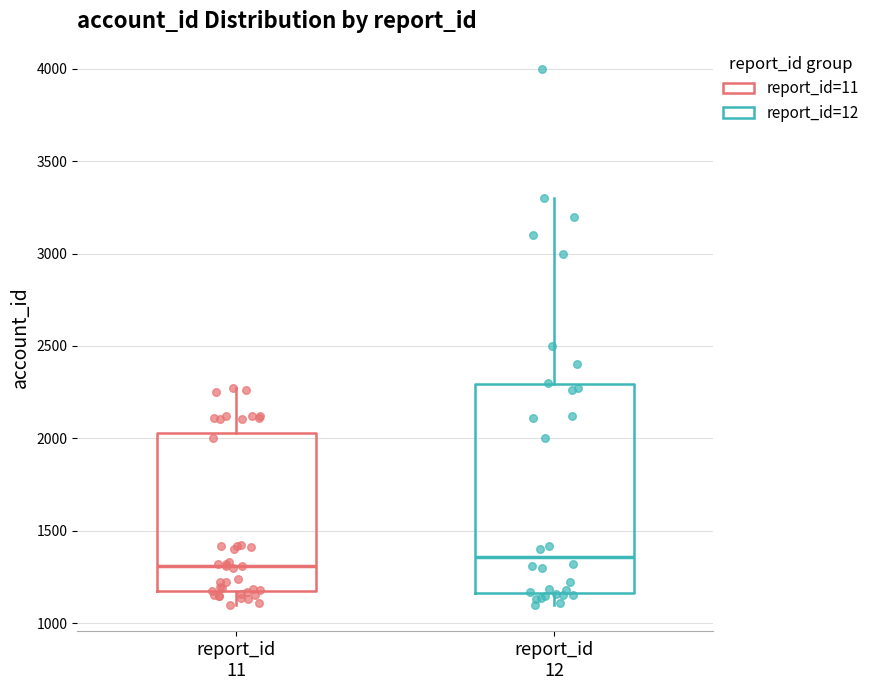

Which box's median line is the lowest?

report_id 11